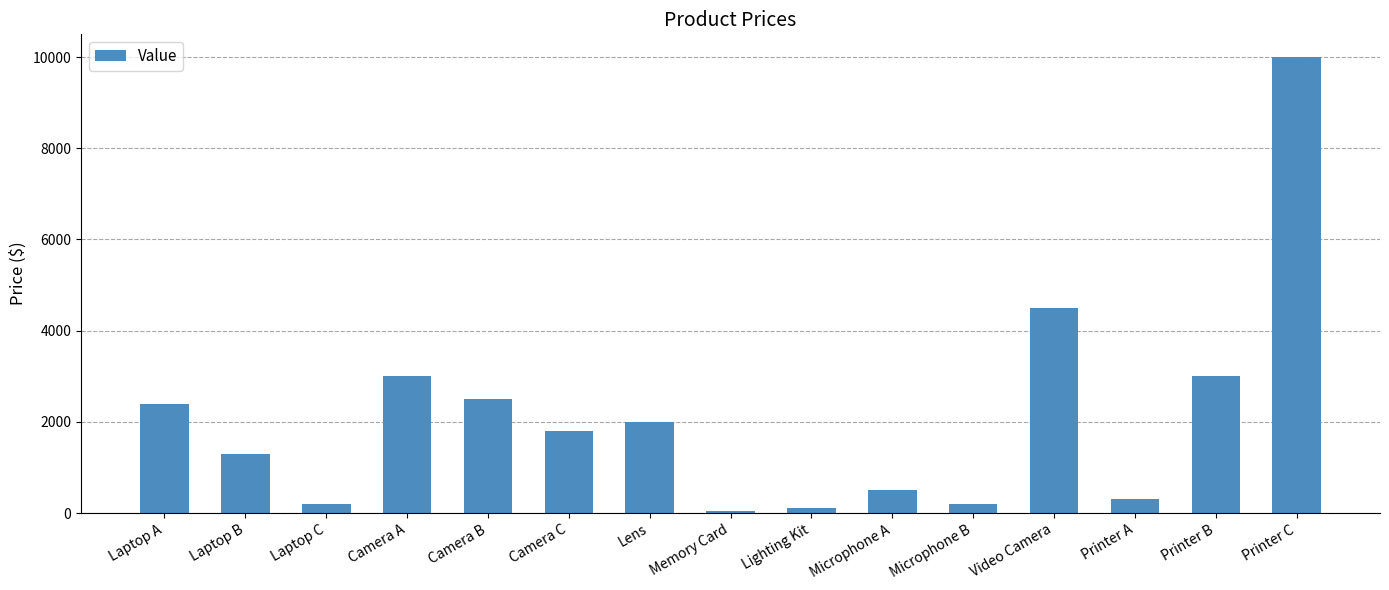

Approximately how many times larger is the value at Video Camera compared to Microphone B?

22.5